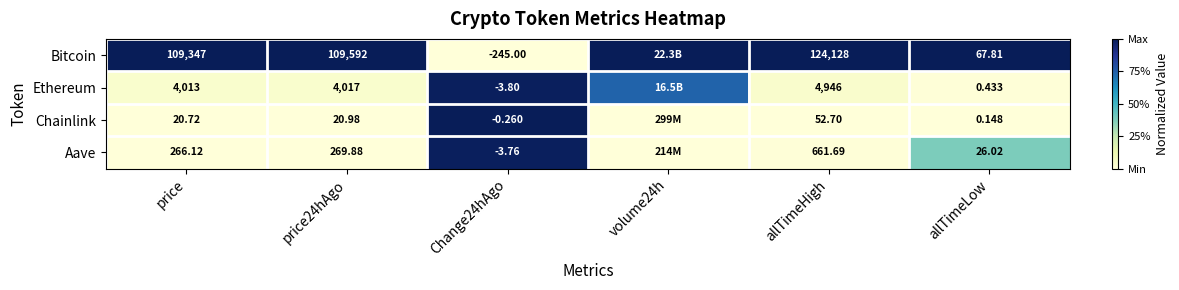

Is the value of Chainlink at price greater than the value of Aave at price?

No